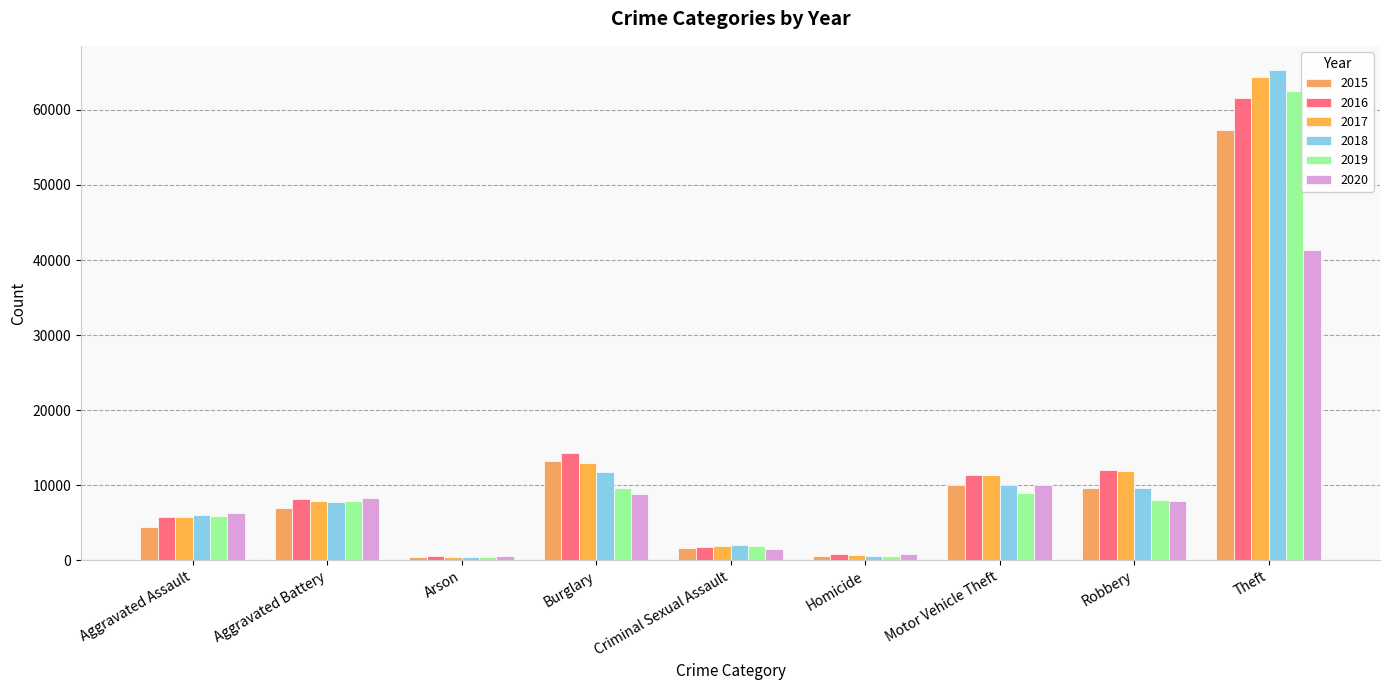

Reading left to right, list all the values displayed in this chart.

2015: Aggravated Assault=4480	Aggravated Battery=7018	Arson=448	Burglary=13184	Criminal Sexual Assault=1660	Homicide=496	Motor Vehicle Theft=10068	Robbery=9638	Theft=57350
2016: Aggravated Assault=5712	Aggravated Battery=8085	Arson=515	Burglary=14289	Criminal Sexual Assault=1816	Homicide=786	Motor Vehicle Theft=11286	Robbery=11960	Theft=61618
2017: Aggravated Assault=5793	Aggravated Battery=7845	Arson=444	Burglary=13001	Criminal Sexual Assault=1935	Homicide=672	Motor Vehicle Theft=11380	Robbery=11880	Theft=64380
2018: Aggravated Assault=6001	Aggravated Battery=7735	Arson=373	Burglary=11746	Criminal Sexual Assault=1969	Homicide=589	Motor Vehicle Theft=9983	Robbery=9679	Theft=65282
2019: Aggravated Assault=5840	Aggravated Battery=7857	Arson=376	Burglary=9639	Criminal Sexual Assault=1868	Homicide=498	Motor Vehicle Theft=8978	Robbery=7994	Theft=62480
2020: Aggravated Assault=6263	Aggravated Battery=8319	Arson=589	Burglary=8755	Criminal Sexual Assault=1444	Homicide=787	Motor Vehicle Theft=9955	Robbery=7855	Theft=41305